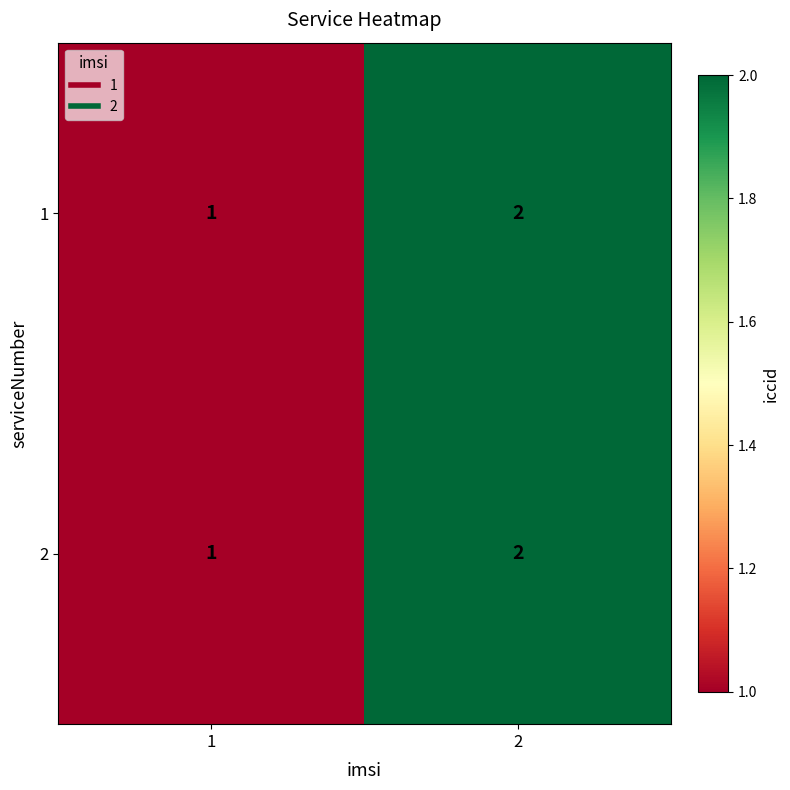

What is the smallest value displayed?

1